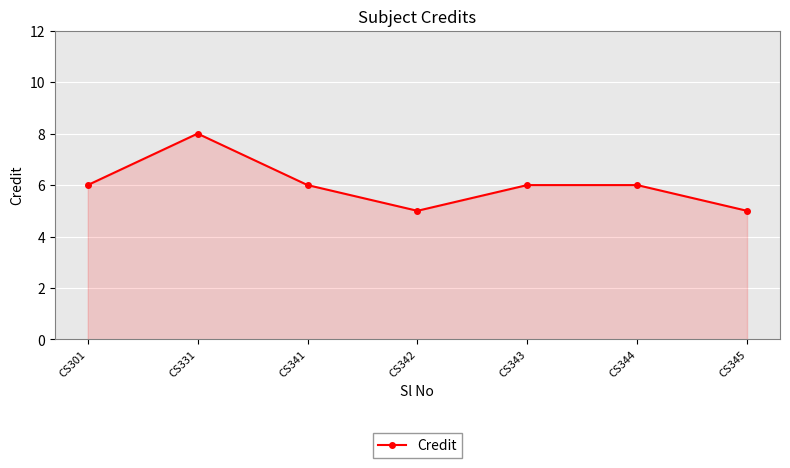

Between CS343 and CS342, which is larger?

CS343